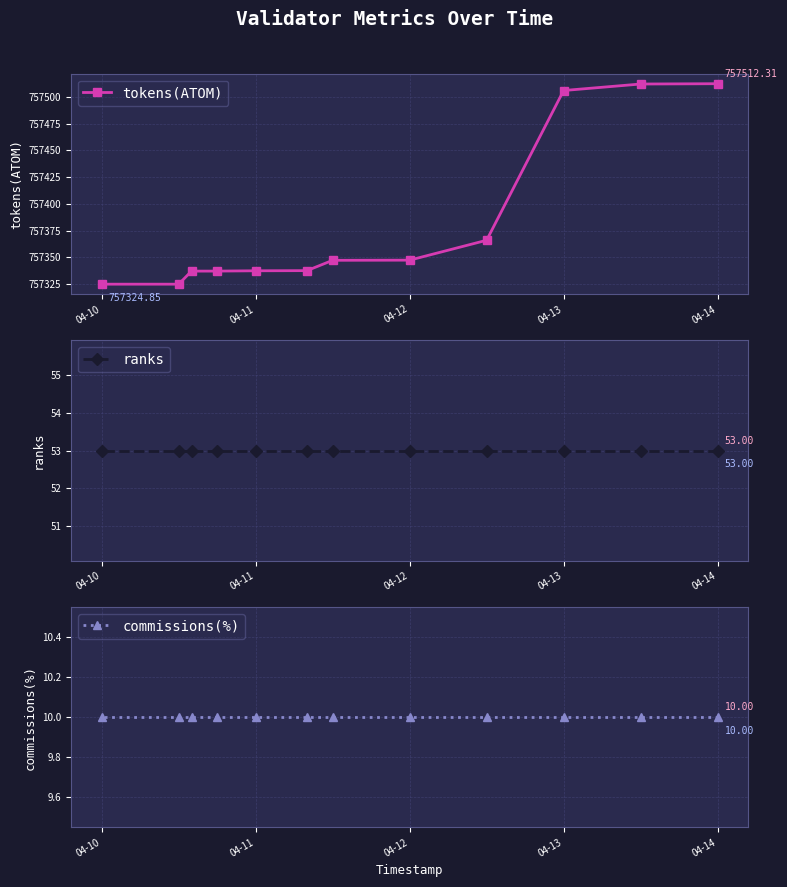

True or false: tokens(ATOM) and ranks intersect in this chart.

False